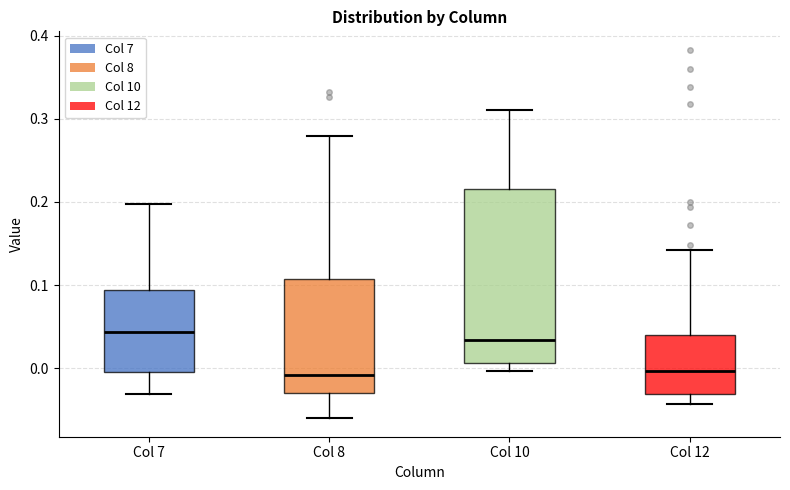

Reading left to right, read every box against the y-axis: the position of its median line, the range the box covers, and the ends of its whiskers. The values are not printed on the chart, so give them approximately, as read against the axis.

Col 7: median 0.04, box 0.00 to 0.09, whiskers -0.03 to 0.20
Col 8: median -0.01, box -0.03 to 0.11, whiskers -0.06 to 0.28
Col 10: median 0.03, box 0.01 to 0.22, whiskers 0.00 to 0.31
Col 12: median 0.00, box -0.03 to 0.04, whiskers -0.04 to 0.14